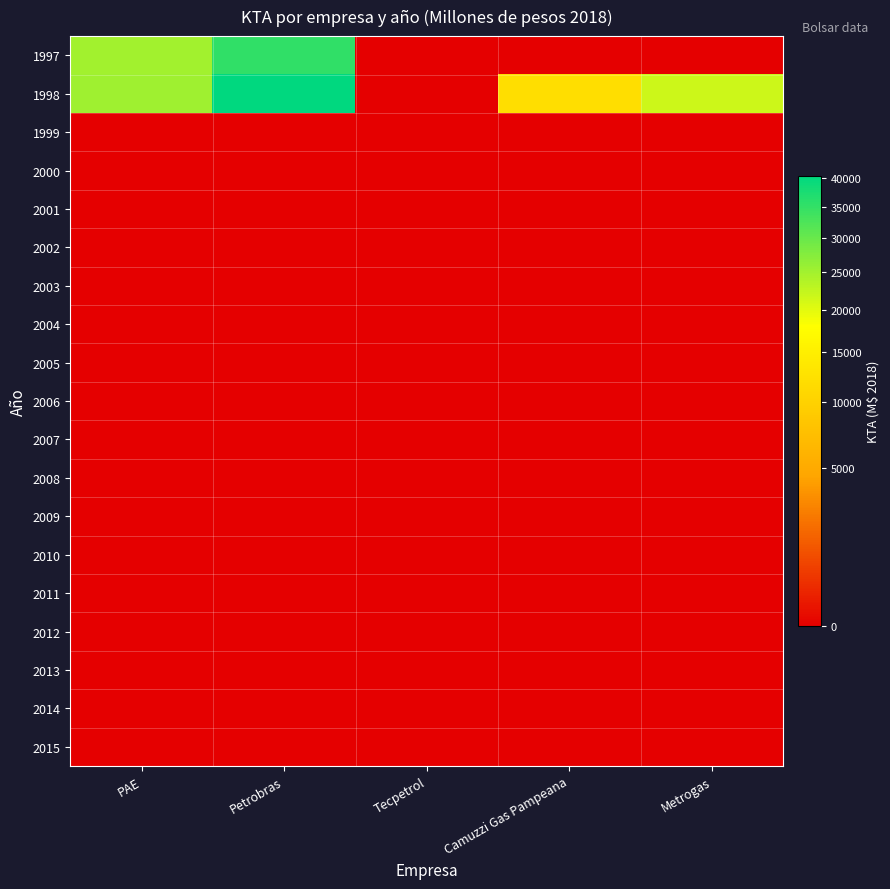

Which category has the lowest value across all series?

Tecpetrol